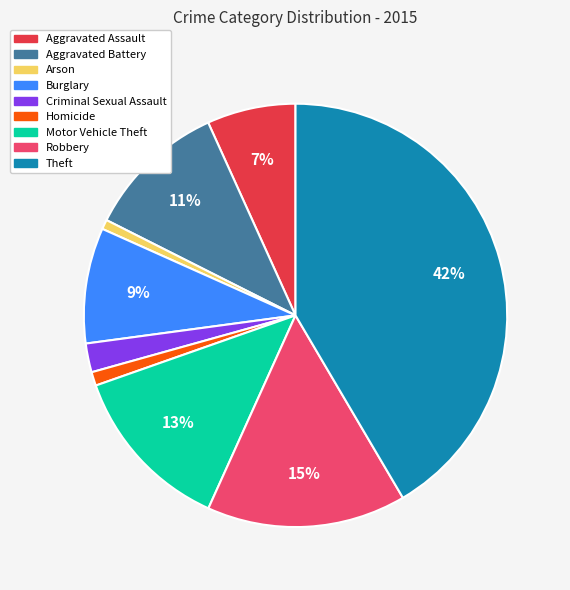

To the nearest percent, what is the difference between the largest and smallest slice percentages?

41%